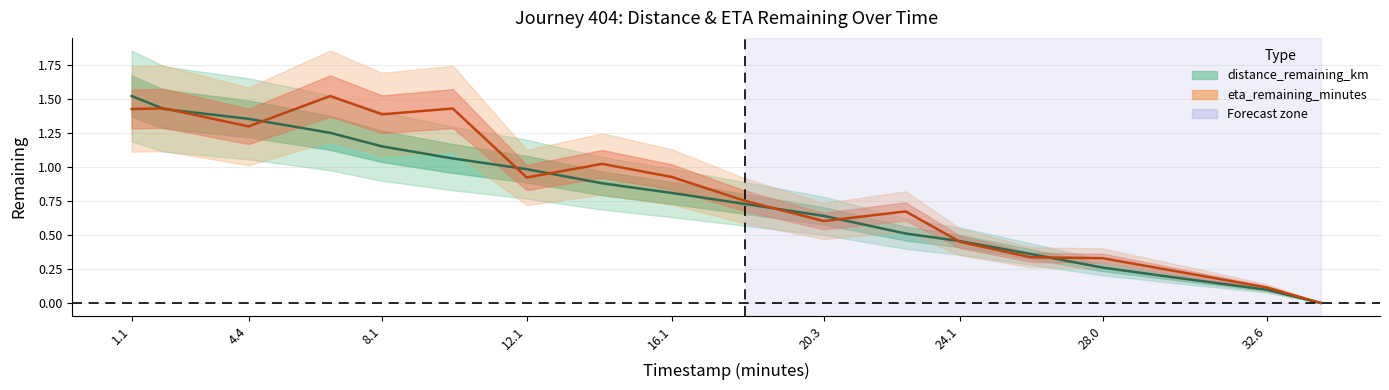

Read the distance_remaining_km value at 8.1.

1.2